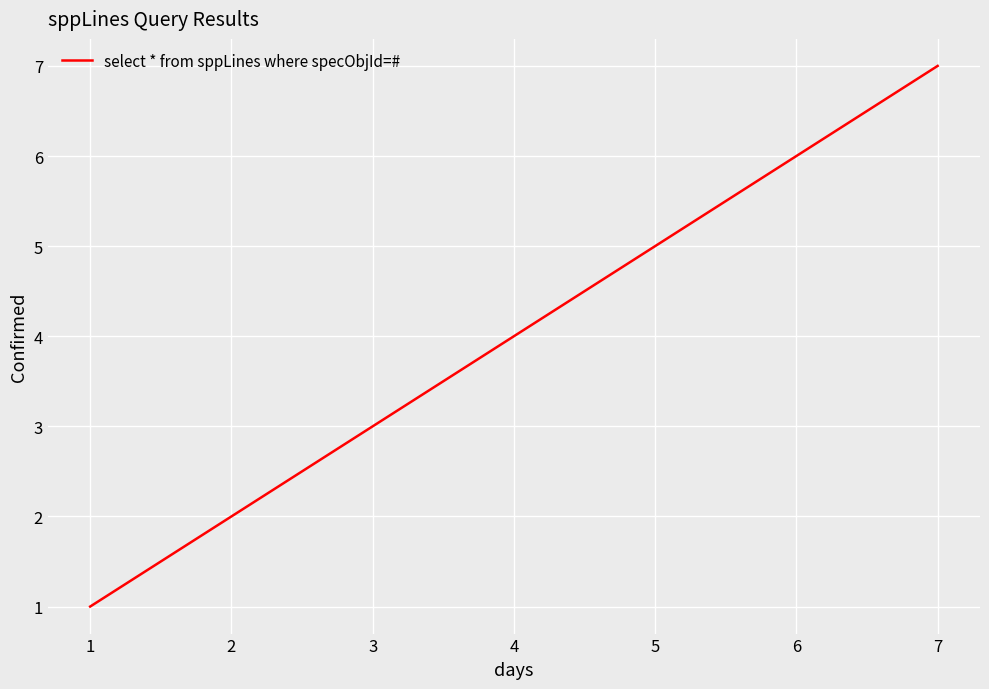

What is the ratio of the value at 2 to the value at 3?

0.7